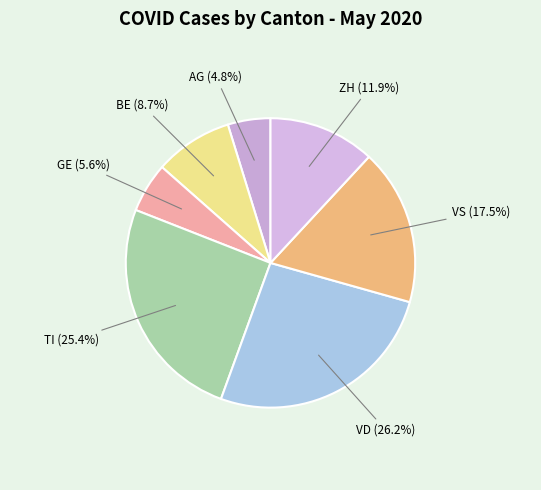

Is the sum of GE and VS greater than half?

No